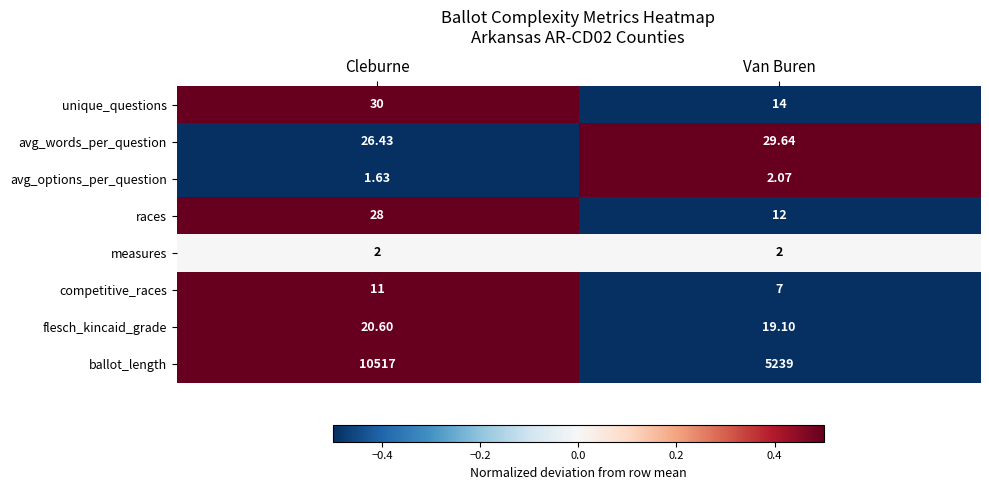

At which label is flesch_kincaid_grade closest to 19?

Van Buren